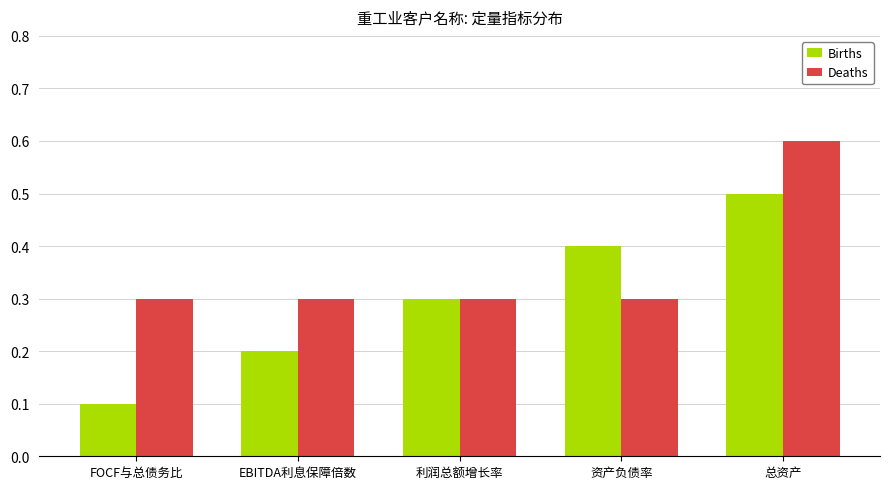

How many series are shown in this chart?

2